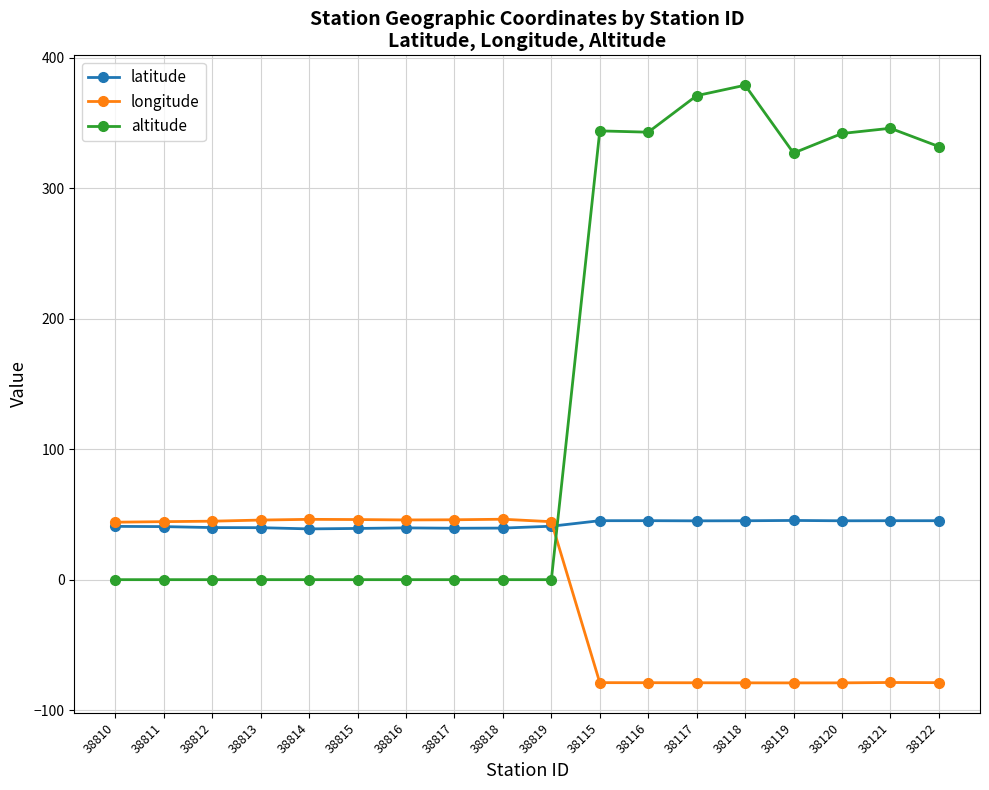

What is the total value across all series at 38811?

85.1